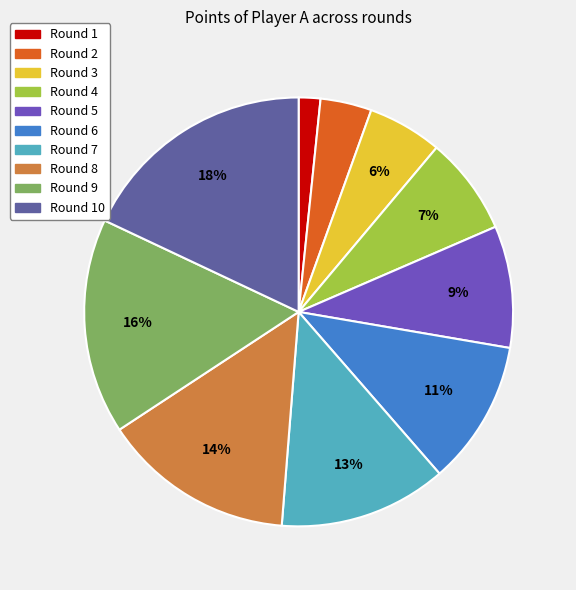

To the nearest percent, what percentage of the pie is Round 6?

11%